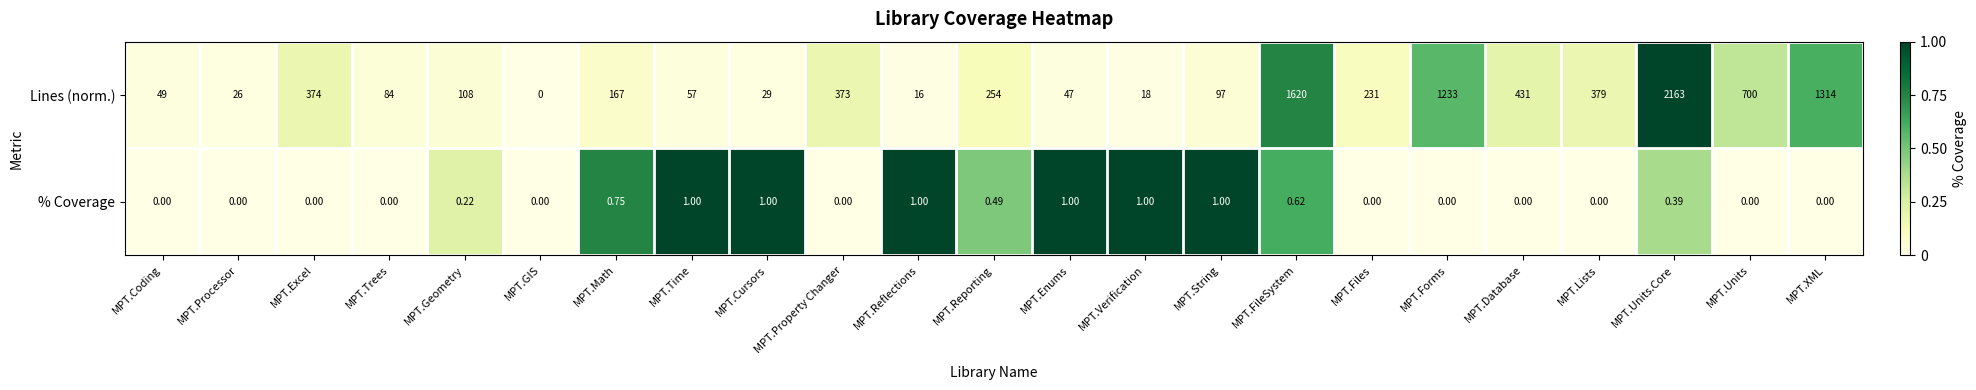

Rank the series by their average value, from lowest to highest.

% Coverage, Lines (norm.)